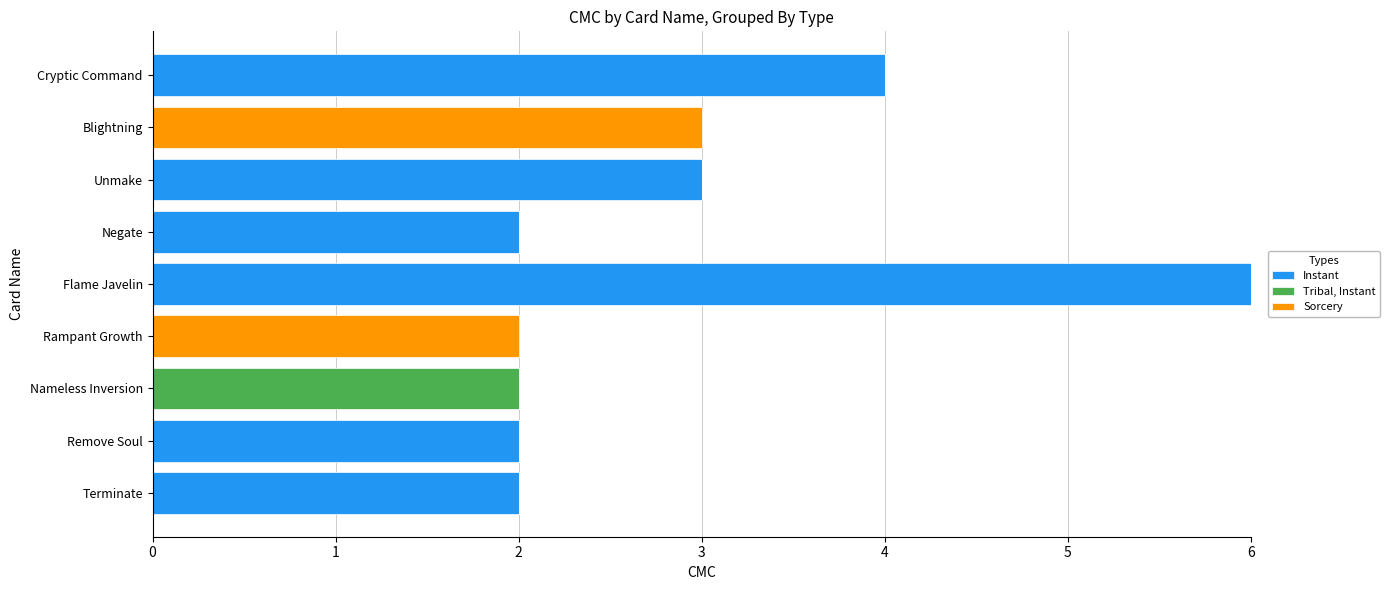

The Instant series shows 3 at Unmake. True or false?

True